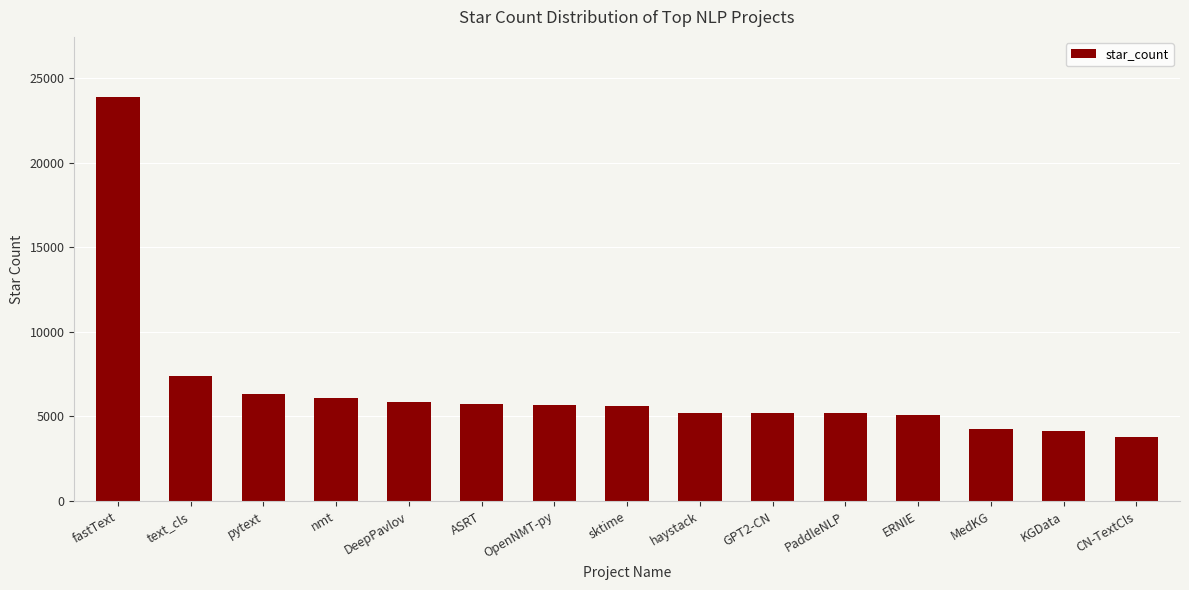

What is the sum of all values?

99363